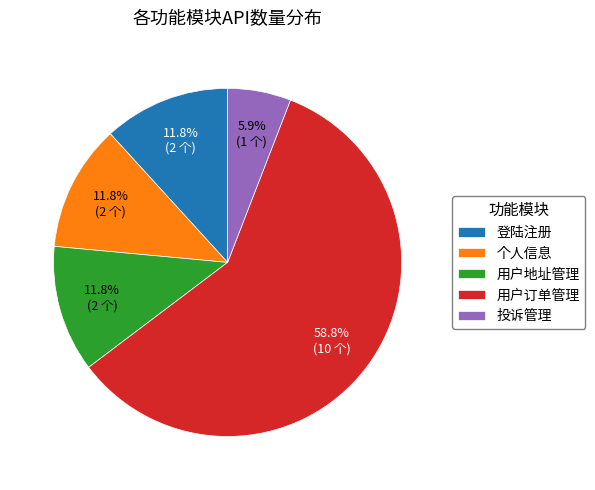

Combined, do 用户地址管理 and 用户订单管理 account for over 50%?

Yes